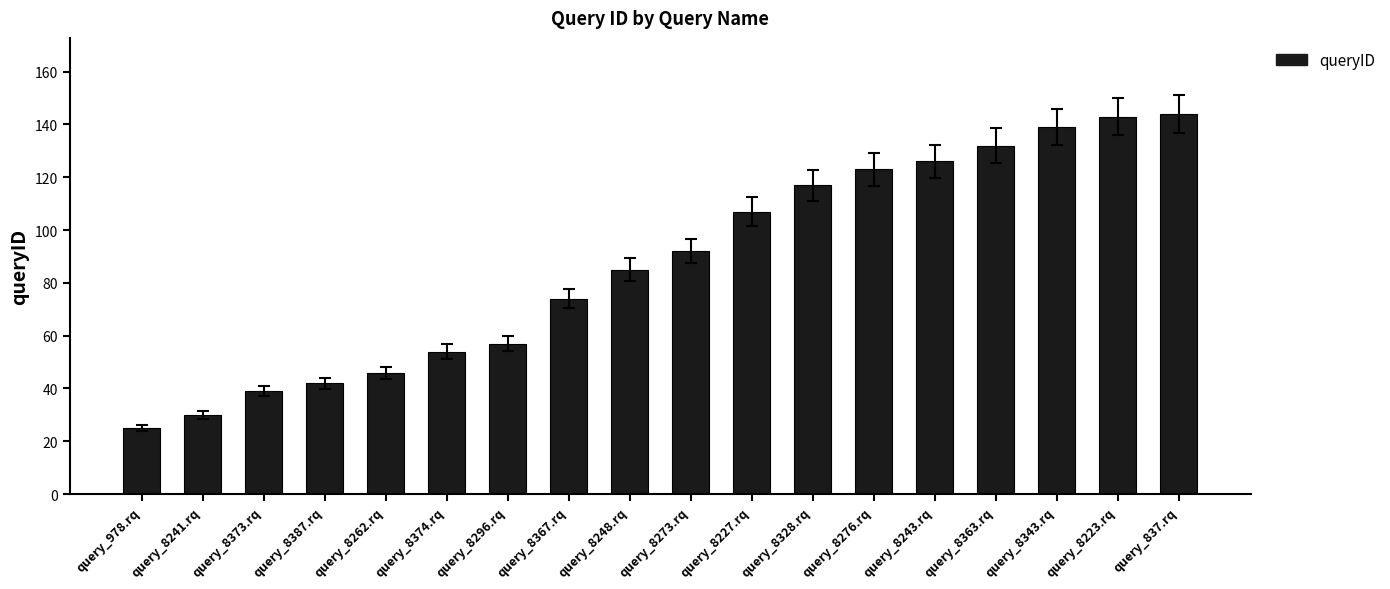

True or false: the data shows 14 at query_8374.rq.

False